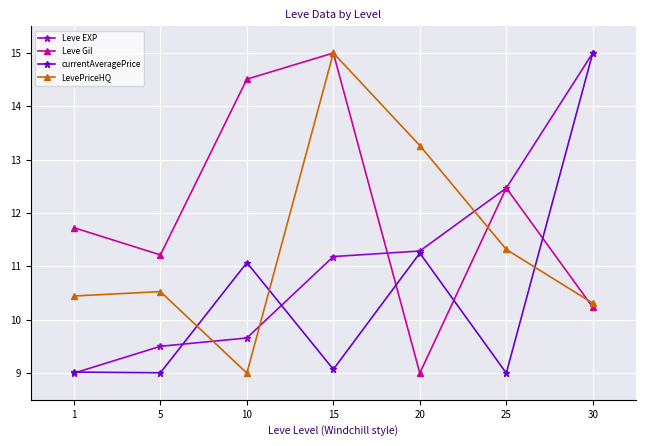

At how many categories does at least one series exceed 12?

5